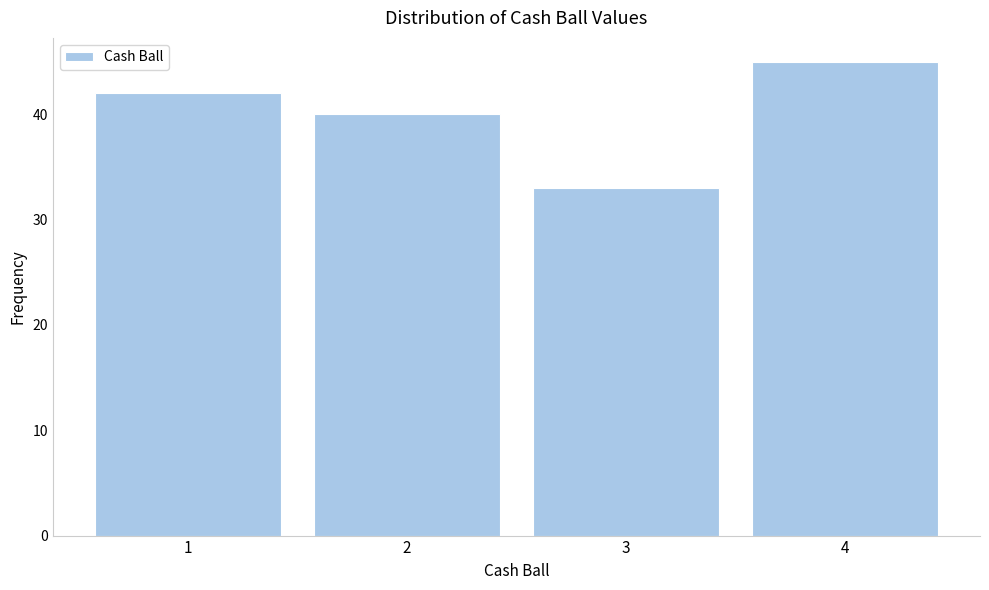

Reading left to right, transcribe this chart: for each bar, give the range it covers on the x-axis and its height. The values are not printed on the chart, so give them approximately, as read against the axis.

0.5 to 1.5: 42
1.5 to 2.5: 40
2.5 to 3.5: 33
3.5 to 4.5: 45